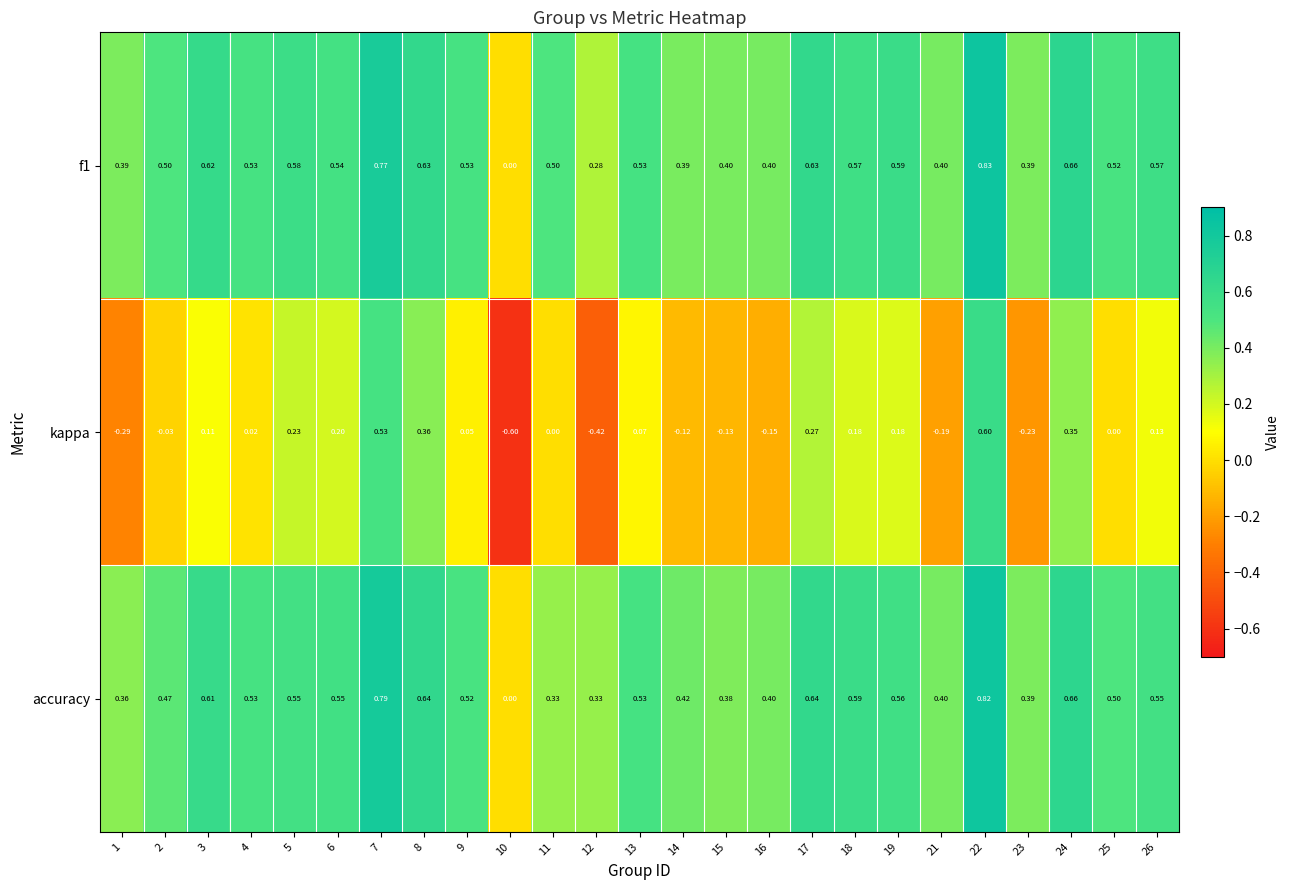

Which series has the largest range (max minus min)?

kappa